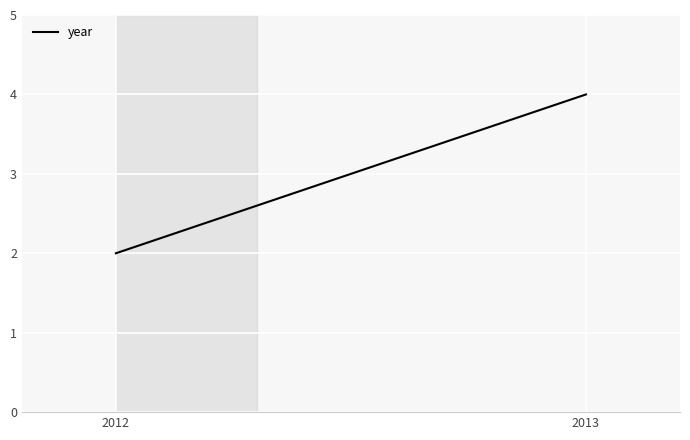

List the labels in order of value, largest first.

2013, 2012